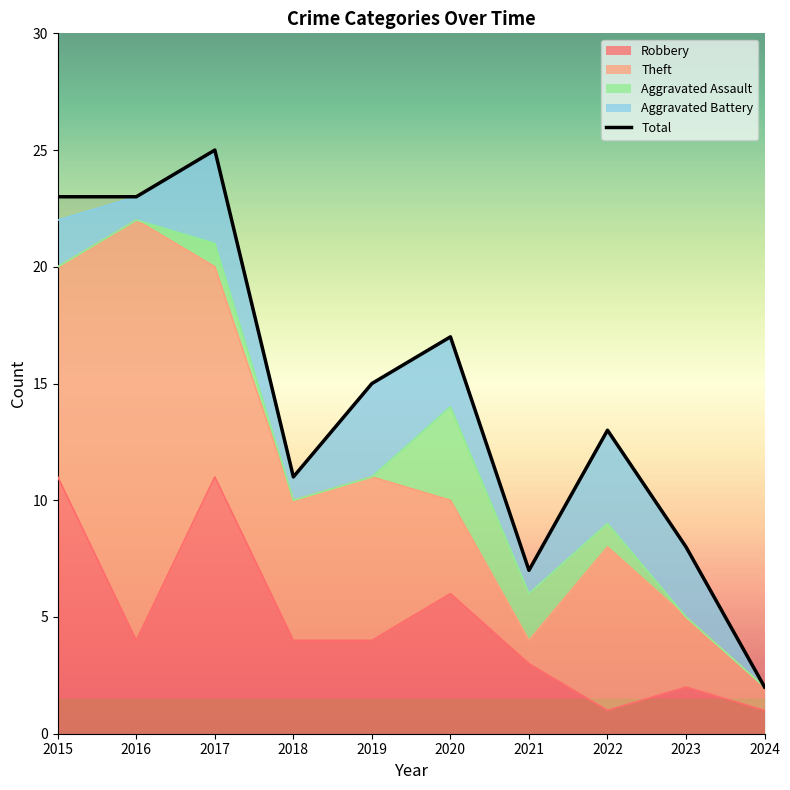

Rank the categories by value from lowest to highest.

2024, 2021, 2023, 2018, 2022, 2019, 2020, 2015, 2016, 2017